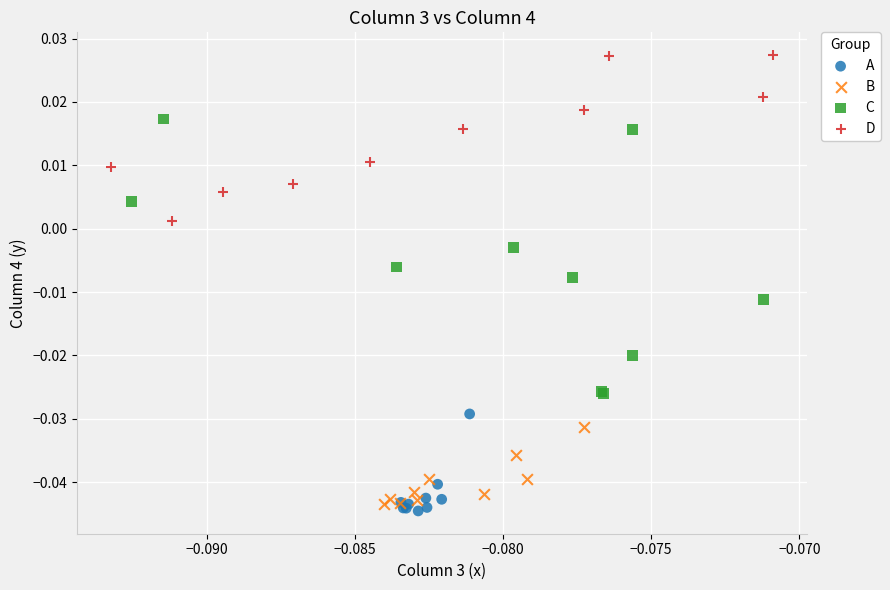

Which series has the largest Y range (max minus min)?

C